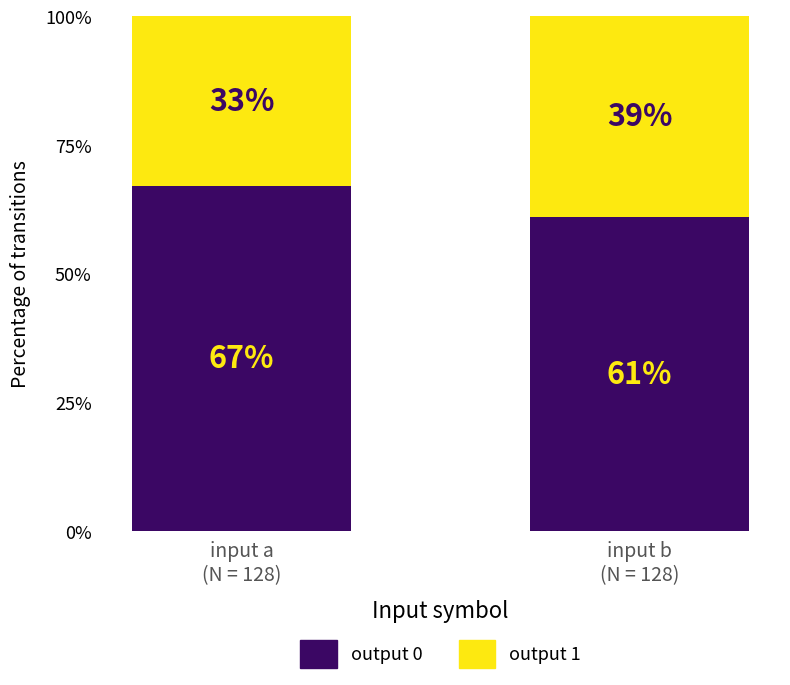

How many categories are shown in the chart?

2